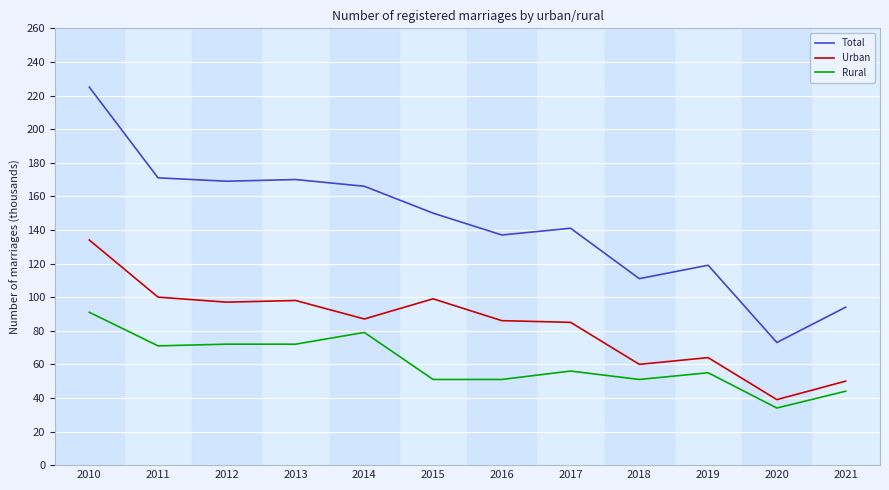

At which category is the sum across all series the highest?

2010